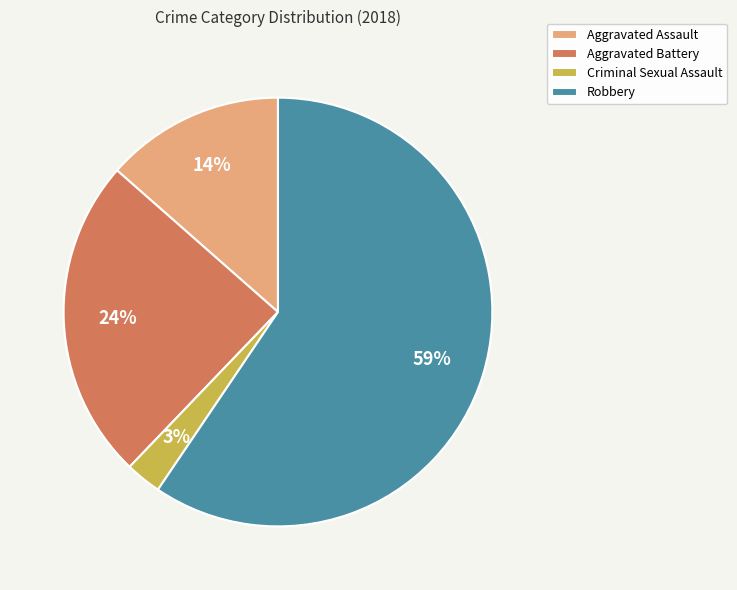

Which category has the smallest portion of the pie?

Criminal Sexual Assault